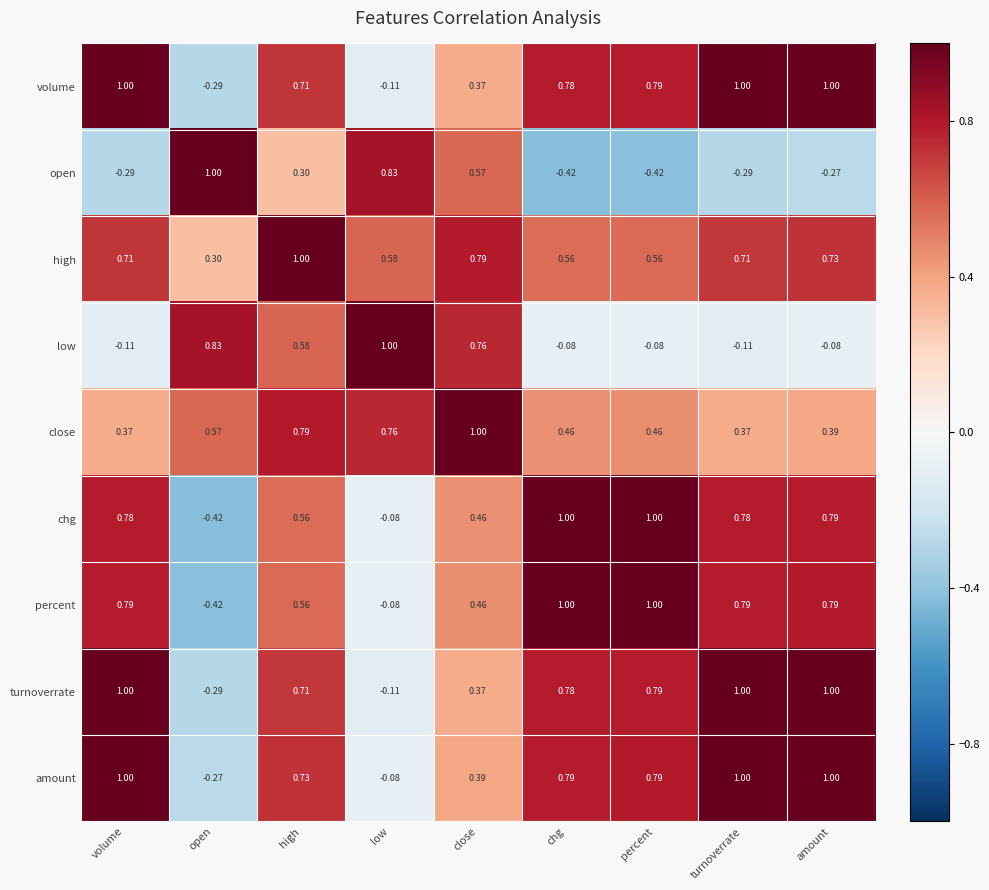

Which series changed the most between volume and amount?

low